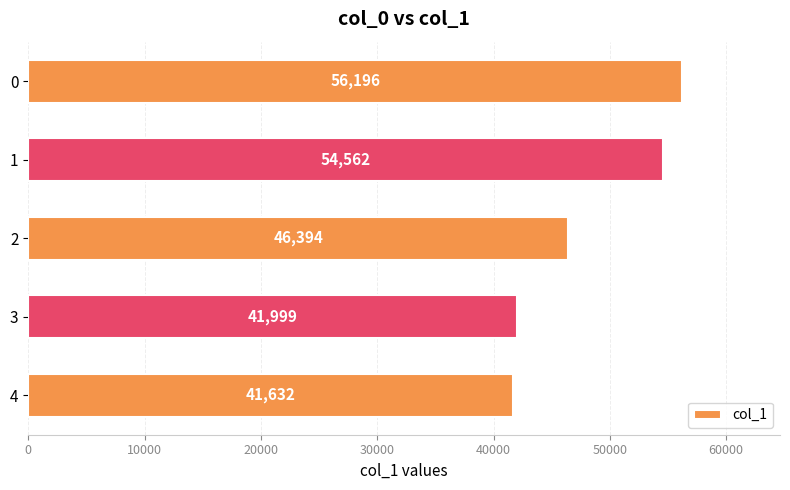

What is the greatest value displayed?

56196